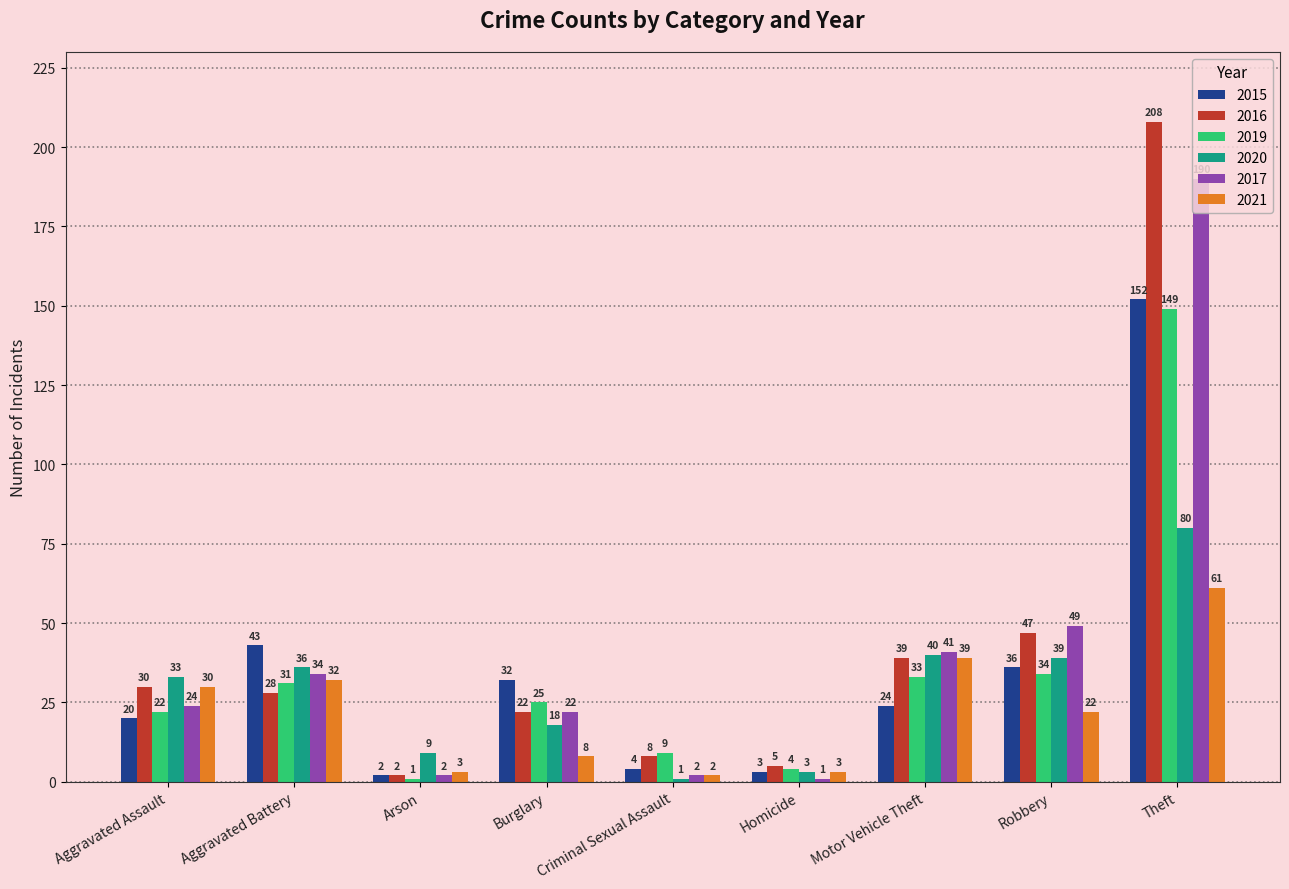

What is the average value of the 2017 series?

41